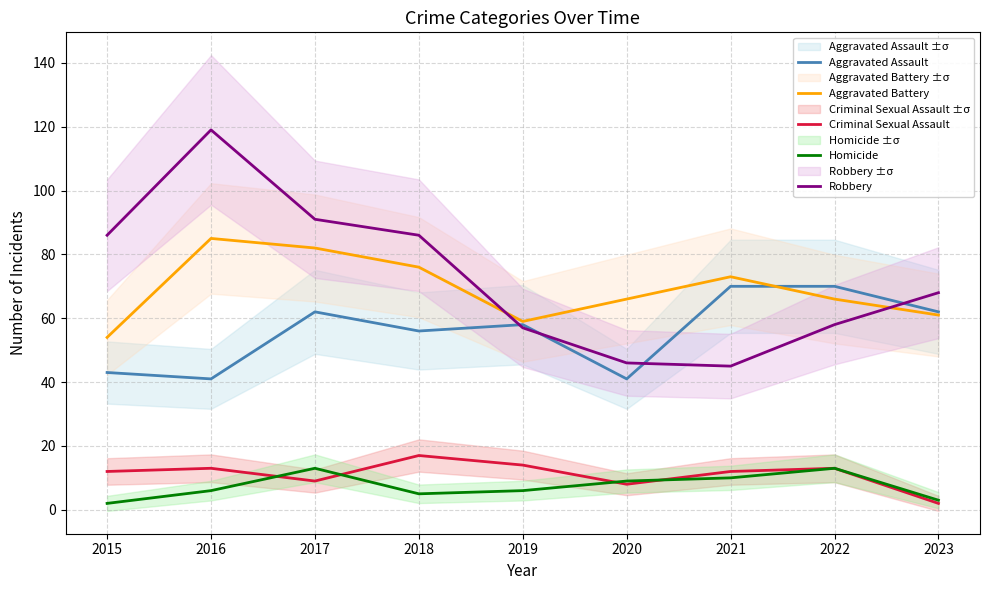

How many interior local peaks does the Aggravated Assault series have?

2